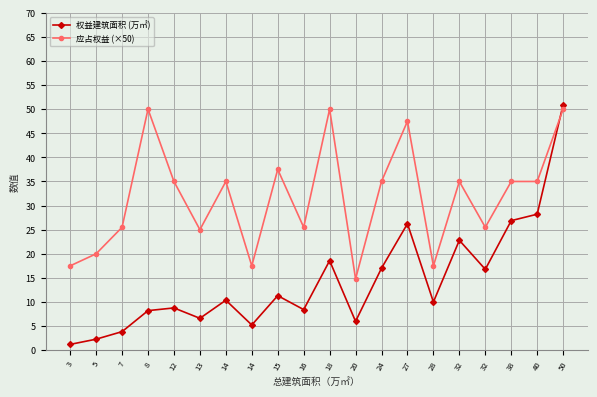

True or false: 权益建筑面积 (万㎡) has a value of 3.9 at 7.

True